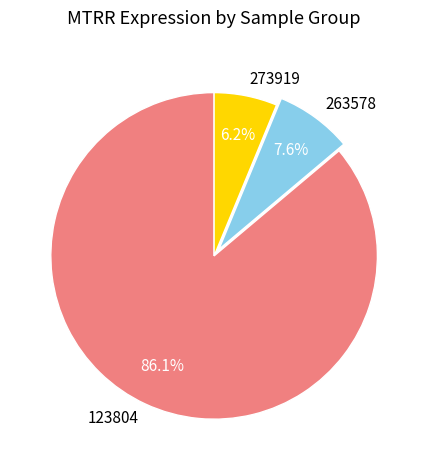

How many slices are in this pie chart?

3